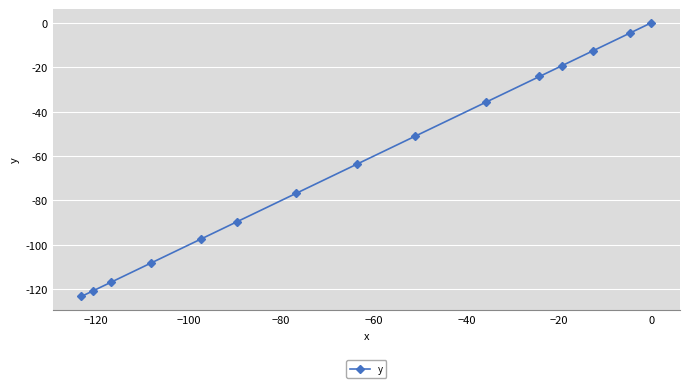

How many values are below zero?

14